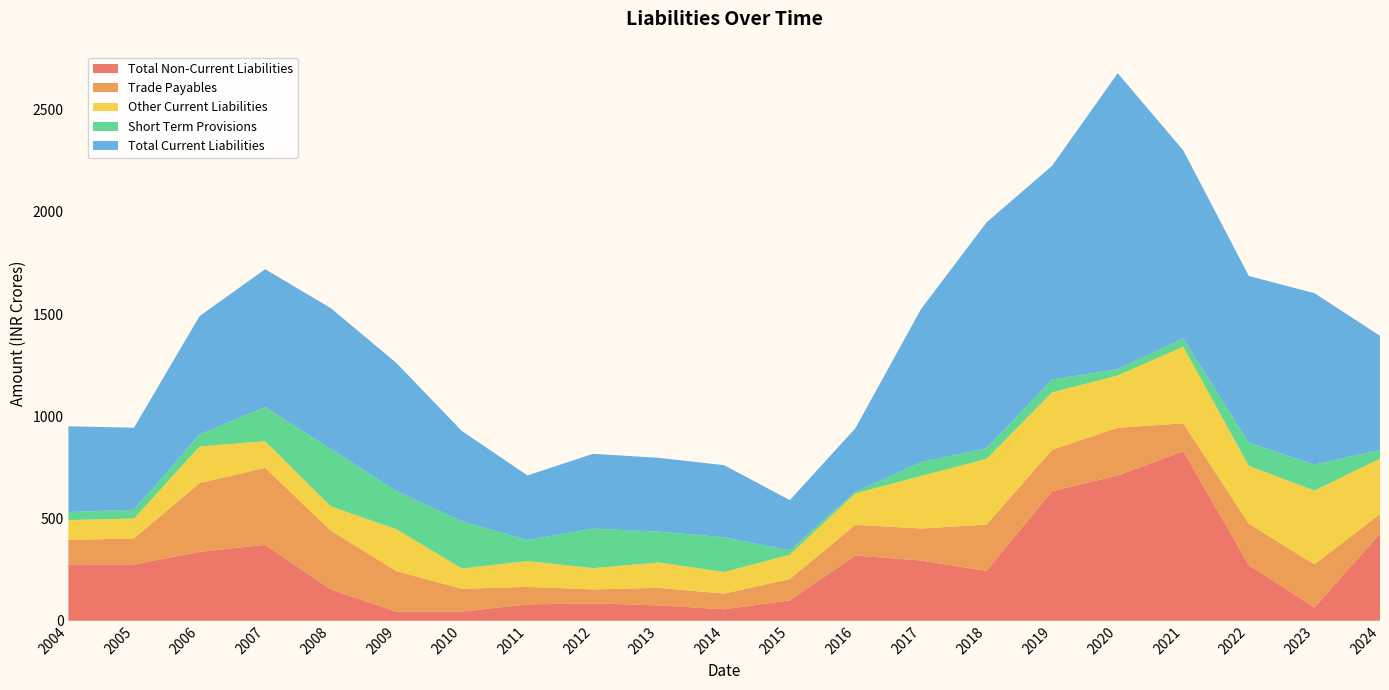

Reading left to right, list all the values displayed in this chart.

Total Non-Current Liabilities: 2004=275.6	2005=275.5	2006=336.8	2007=371.1	2008=153.3	2009=45.1	2010=45.0	2011=80.1	2012=84.8	2013=75.2	2014=56.1	2015=99.6	2016=318.8	2017=294.6	2018=244.0	2019=633.8	2020=710.3	2021=829.0	2022=271.7	2023=64.9	2024=426.2
Trade Payables: 2004=119.6	2005=127.1	2006=336.6	2007=376.6	2008=287.9	2009=197.4	2010=111.2	2011=85.7	2012=68.4	2013=85.8	2014=76.5	2015=104.3	2016=150.6	2017=156.6	2018=226.1	2019=202.3	2020=233.7	2021=136.5	2022=202.7	2023=211.0	2024=95.4
Other Current Liabilities: 2004=97.1	2005=97.3	2006=179.3	2007=130.8	2008=118.7	2009=205.3	2010=99.5	2011=126.2	2012=104.1	2013=124.2	2014=105.9	2015=119.2	2016=153.9	2017=257.0	2018=321.5	2019=280.6	2020=255.7	2021=374.4	2022=283.0	2023=360.9	2024=271.2
Short Term Provisions: 2004=39.5	2005=43.0	2006=58.3	2007=166.7	2008=280.9	2009=187.2	2010=230.8	2011=103.4	2012=193.2	2013=150.8	2014=170.0	2015=21.5	2016=6.8	2017=67.5	2018=52.4	2019=63.0	2020=30.6	2021=41.1	2022=113.9	2023=127.1	2024=42.1
Total Current Liabilities: 2004=419.4	2005=401.2	2006=579.0	2007=674.1	2008=688.5	2009=626.0	2010=441.6	2011=315.3	2012=365.8	2013=360.8	2014=352.3	2015=245.1	2016=311.3	2017=748.1	2018=1104.0	2019=1045.3	2020=1447.5	2021=919.5	2022=814.8	2023=838.1	2024=558.7